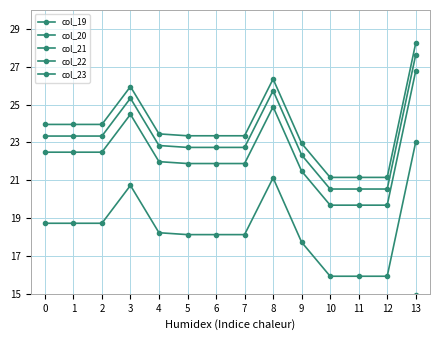

The value of col_19 at 13 is 38.1. True or false?

False